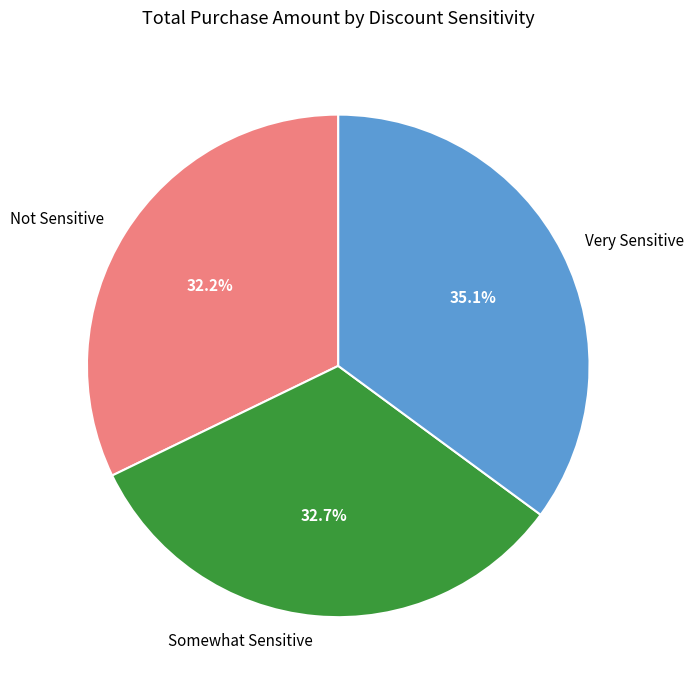

What percentage is the Somewhat Sensitive slice, to the nearest percent?

33%